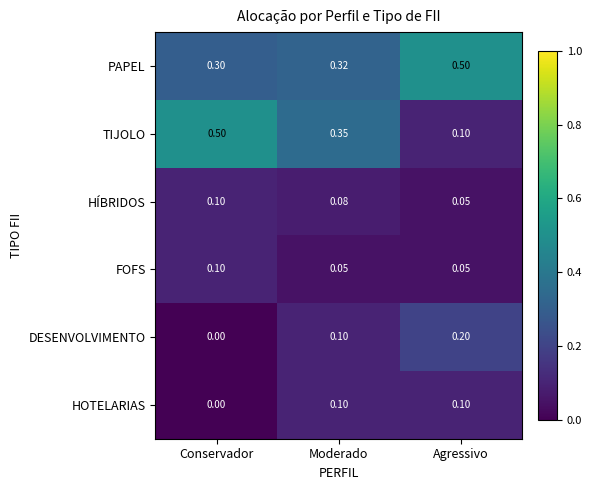

At which label is HÍBRIDOS closest to 0?

Agressivo